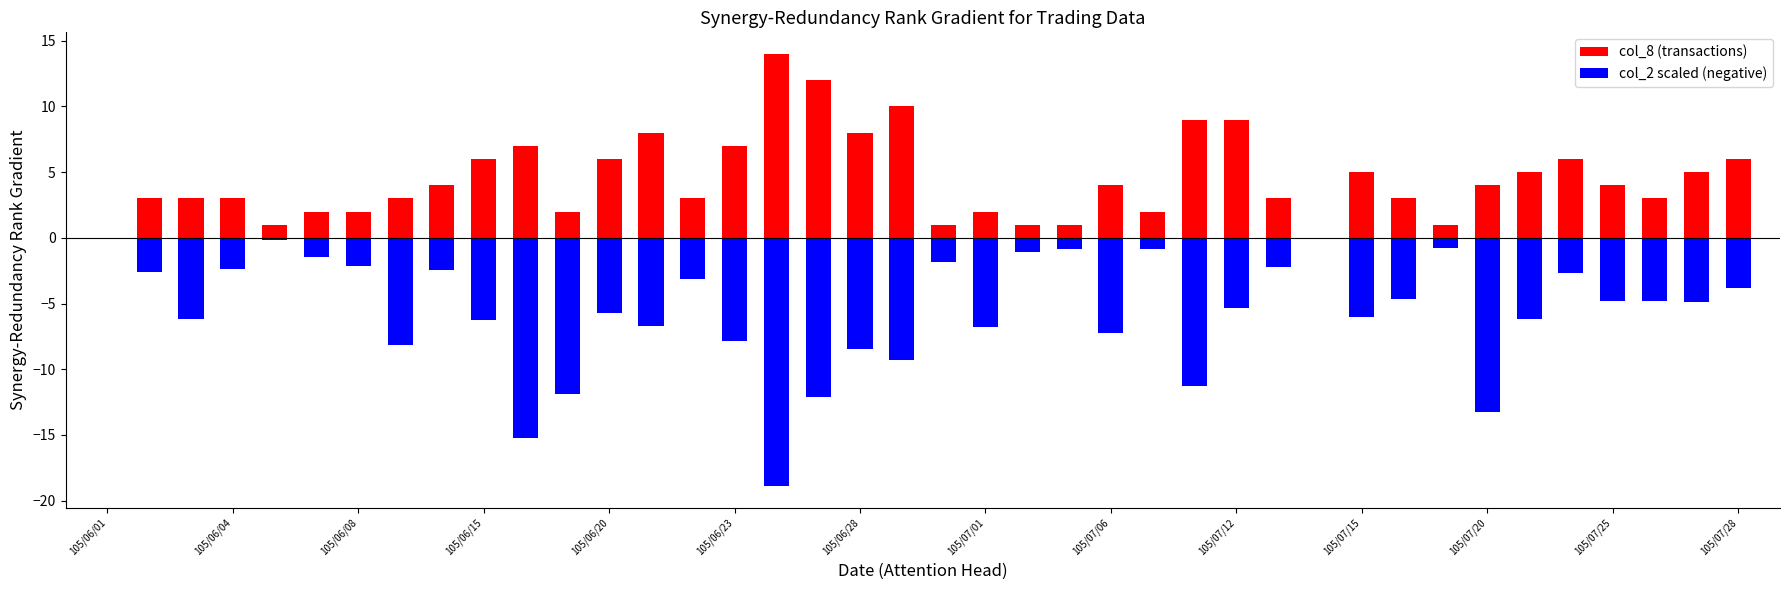

Is the value of col_8 (transactions) at 105/07/25 greater than the value of col_2 scaled (negative) at 105/06/23?

Yes